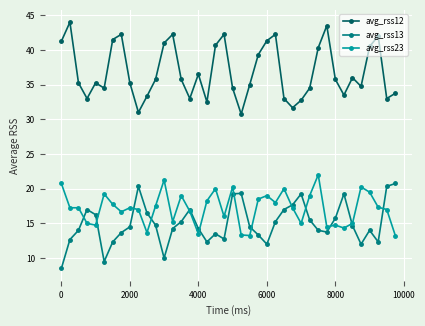

What is the average value of the avg_rss12 series?

36.9